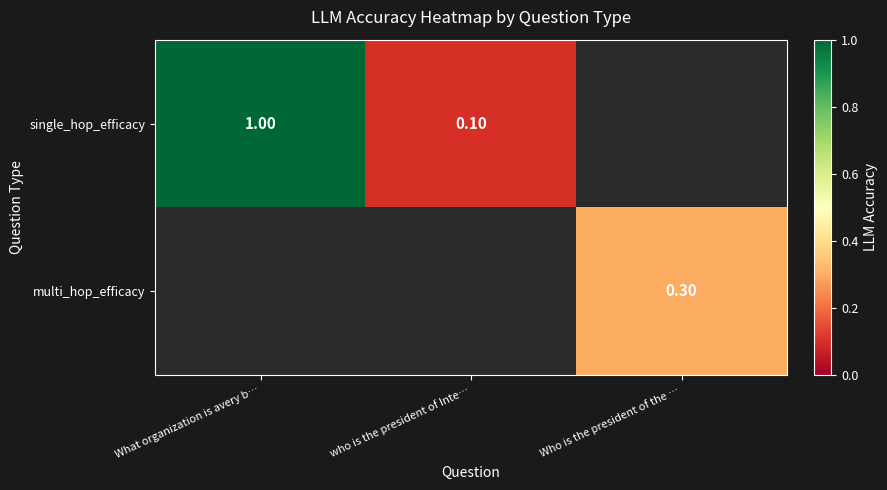

Is the value of single_hop_efficacy at What organization is avery b… greater than the value of multi_hop_efficacy at Who is the president of the …?

Yes